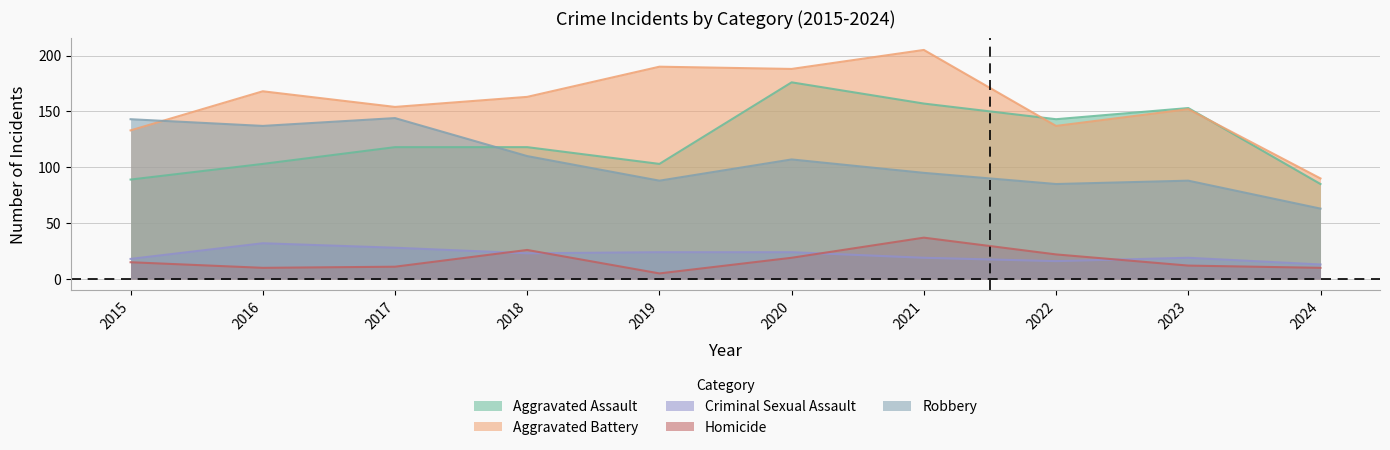

Does the chart display data point markers on the line(s)?

No